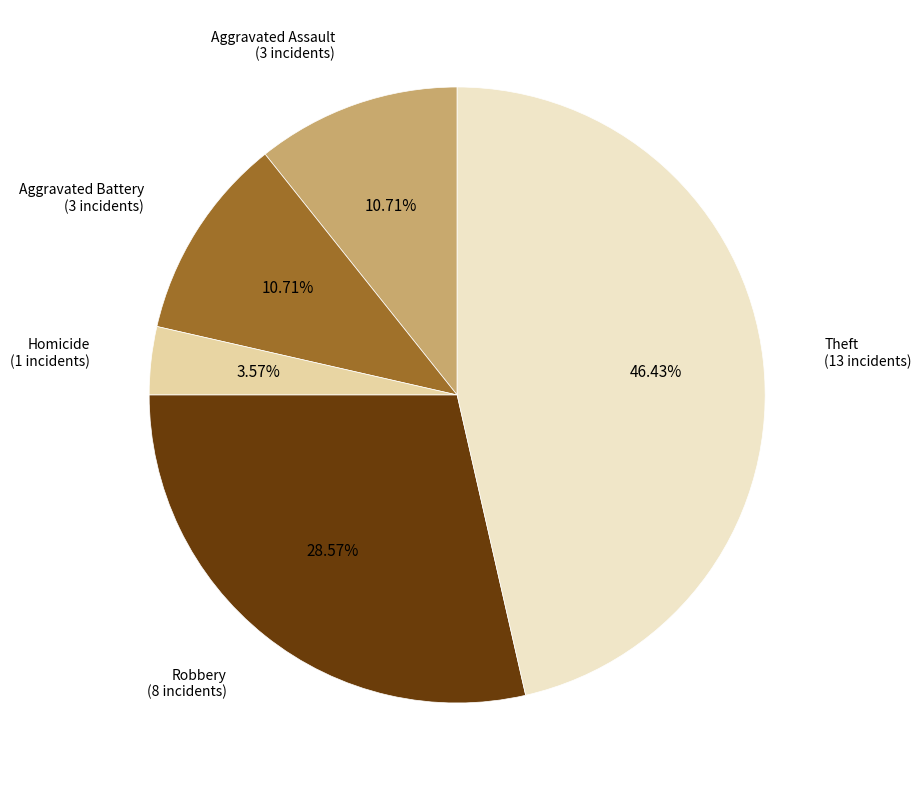

Does any single category account for the majority?

No